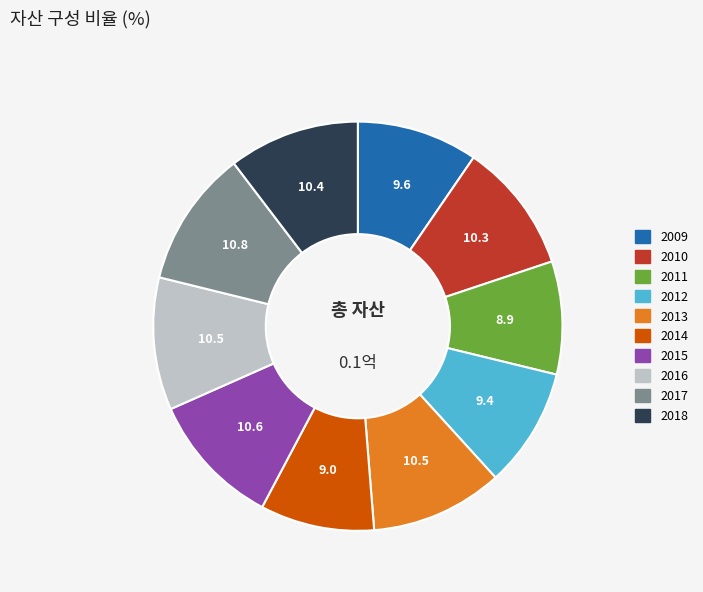

How many segments does this pie chart have?

10